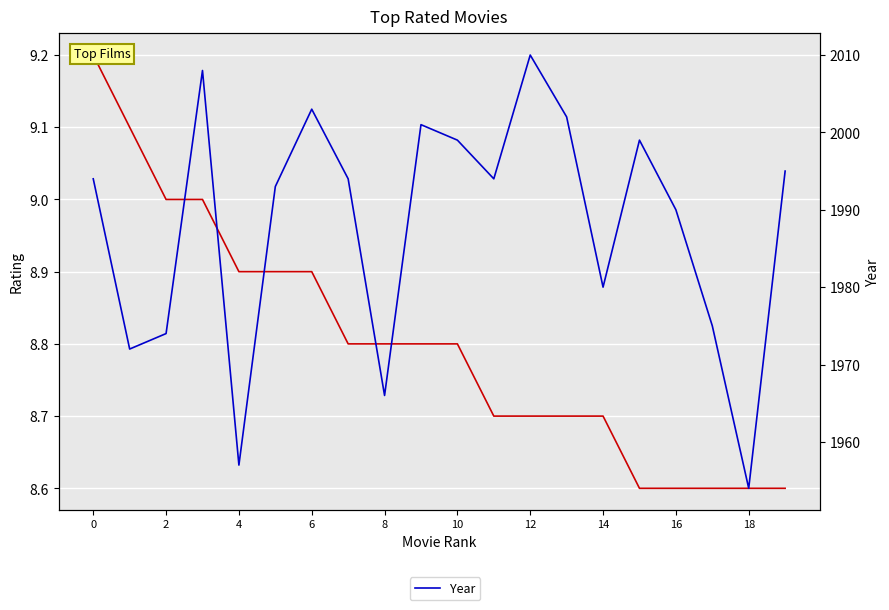

List the series in order of their overall mean, lowest first.

Rating, Year